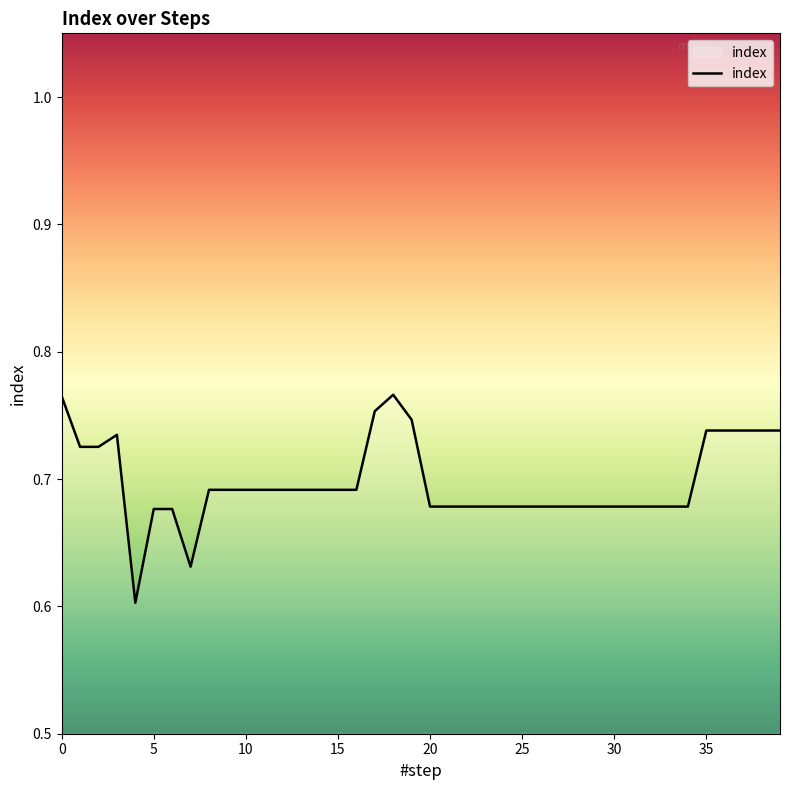

At which label is the value closest to 0?

4